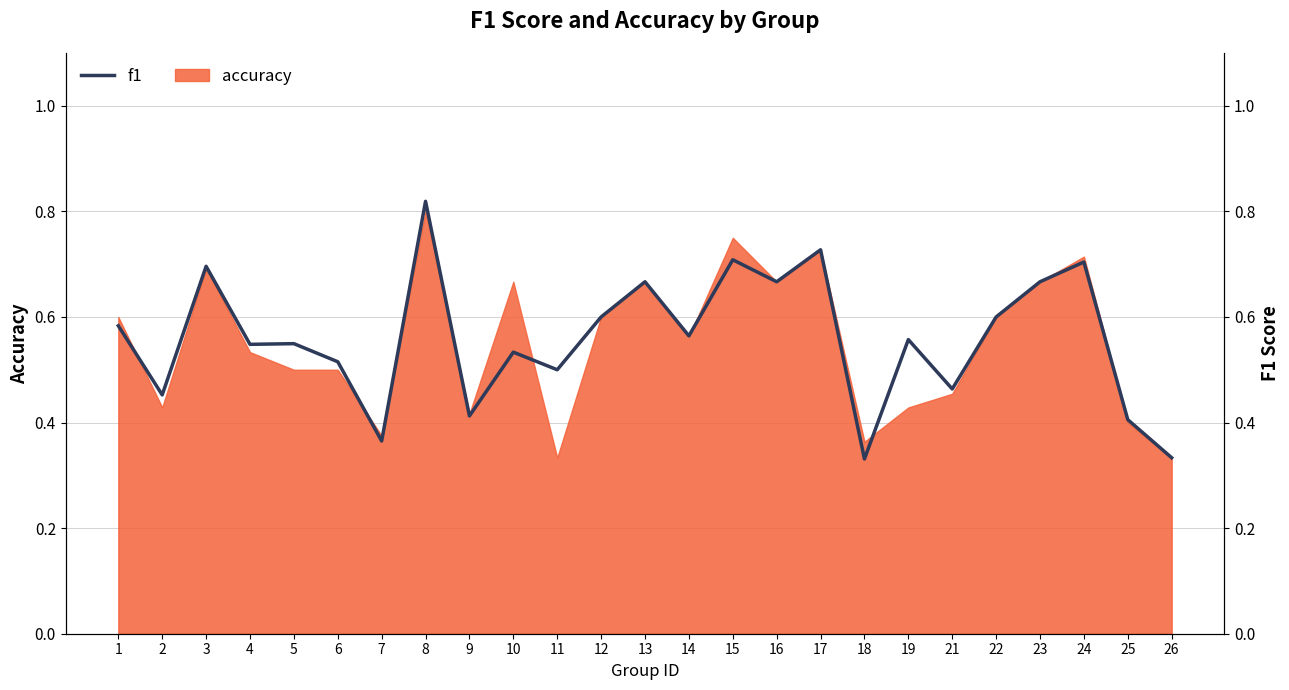

What is the value of the 22nd point from the left?

0.7